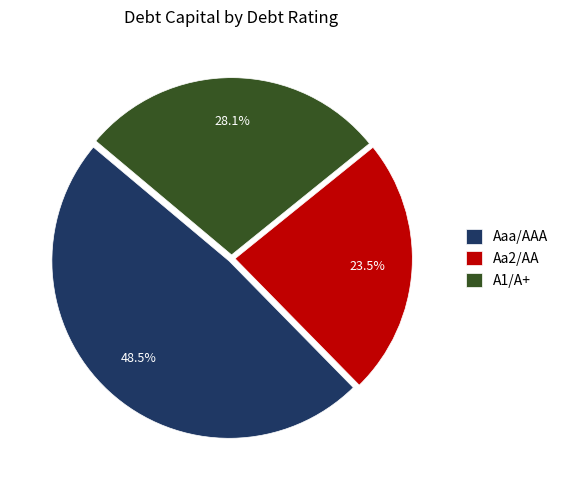

Does any single category account for the majority?

No